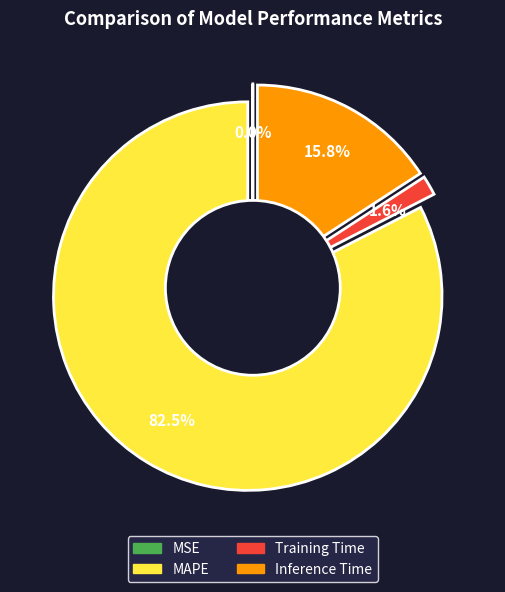

Does Training Time represent more than half of the total?

No